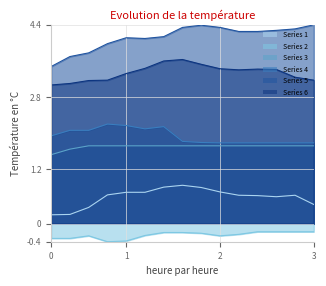

What is the highest value of the Series 6 series?

3.6